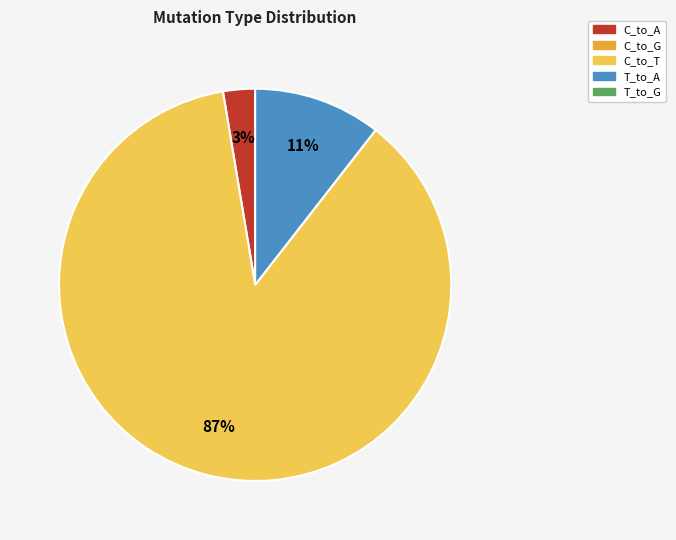

How many segments does this pie chart have?

3